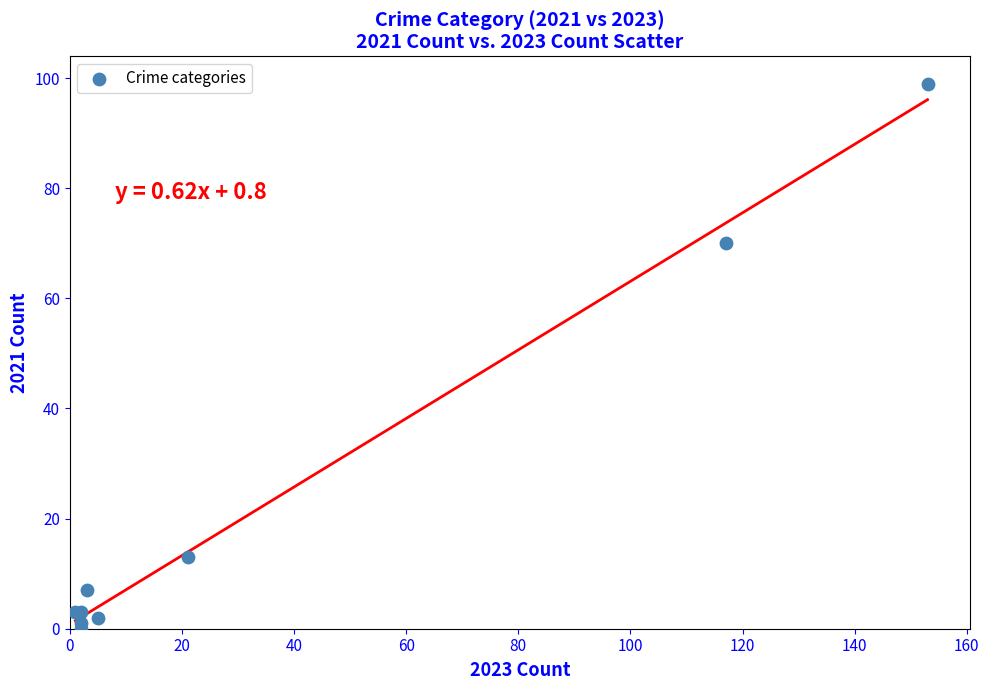

What Y value in the scatter plot is closest to 49?

70